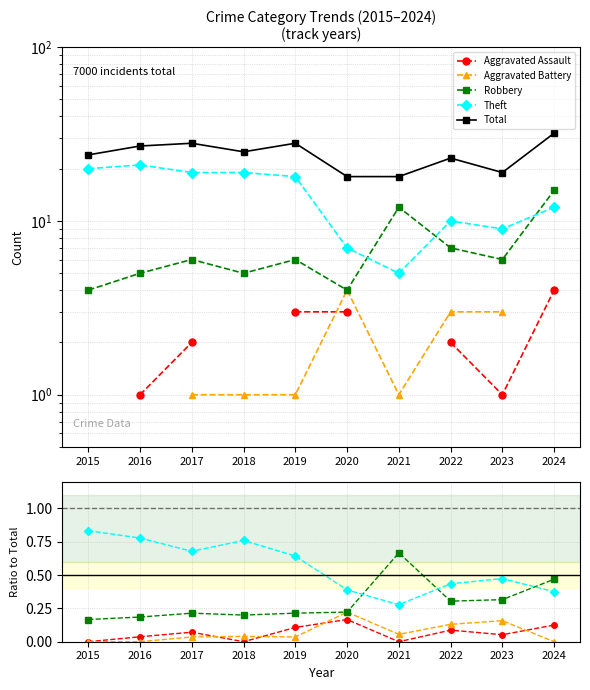

What is the approximate value of Aggravated Battery at 2022?

0.1